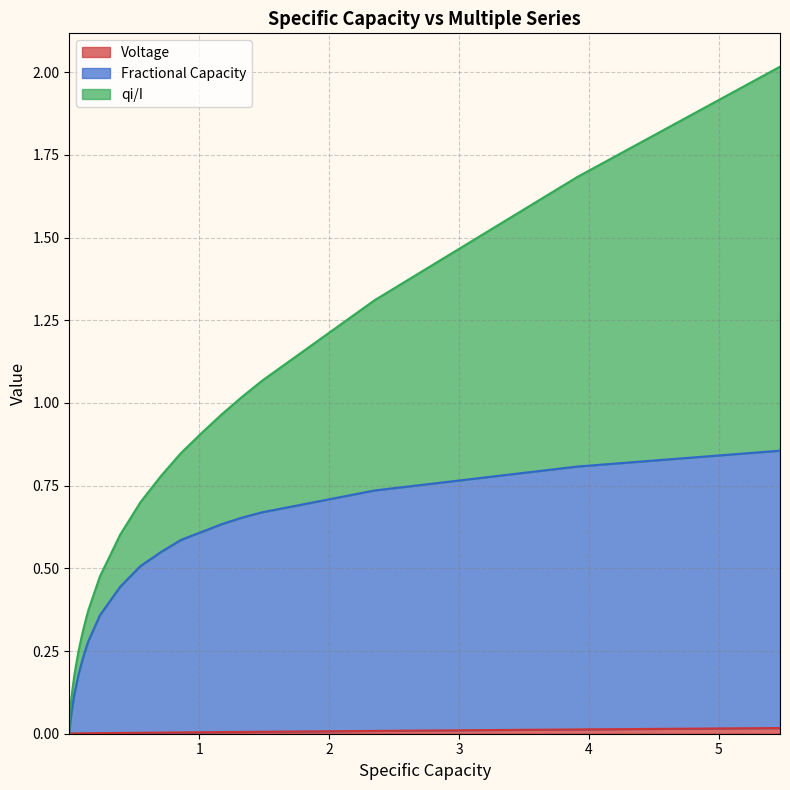

The Voltage series shows 0.0 at 1. True or false?

True